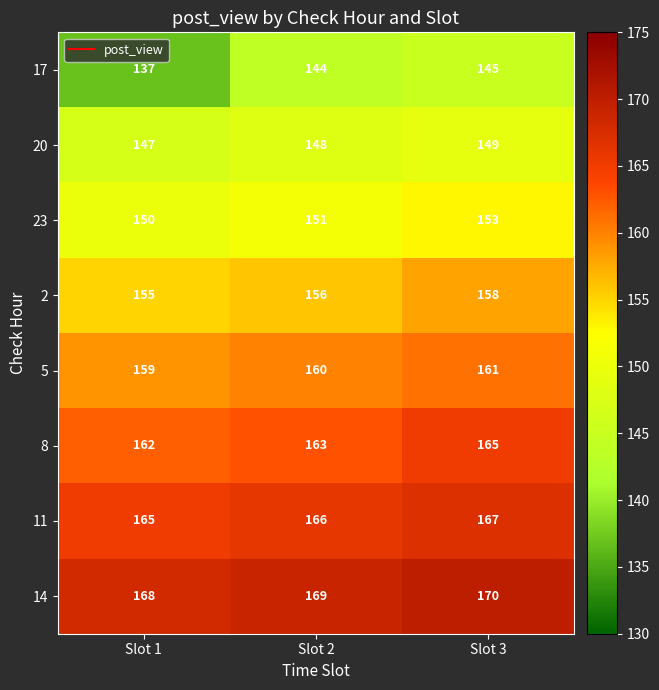

Reading left to right, extract all data points from this chart.

17: Slot 1=137	Slot 2=144	Slot 3=145
20: Slot 1=147	Slot 2=148	Slot 3=149
23: Slot 1=150	Slot 2=151	Slot 3=153
2: Slot 1=155	Slot 2=156	Slot 3=158
5: Slot 1=159	Slot 2=160	Slot 3=161
8: Slot 1=162	Slot 2=163	Slot 3=165
11: Slot 1=165	Slot 2=166	Slot 3=167
14: Slot 1=168	Slot 2=169	Slot 3=170